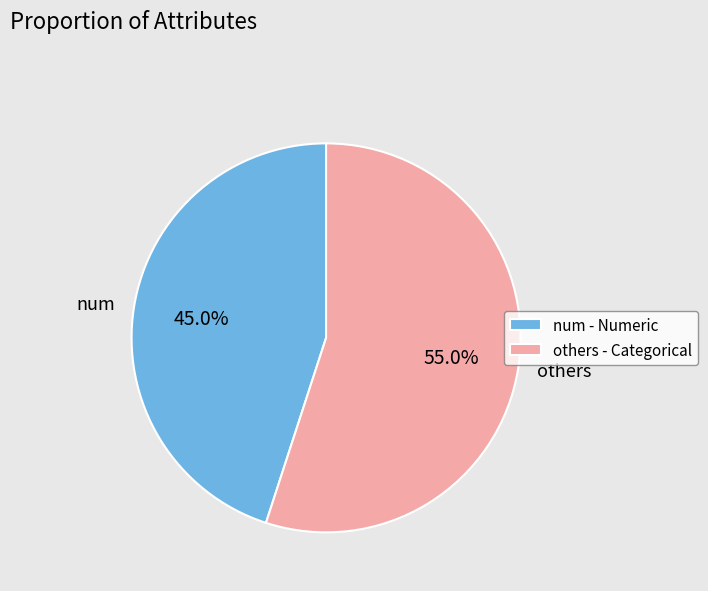

How many segments does this pie chart have?

2